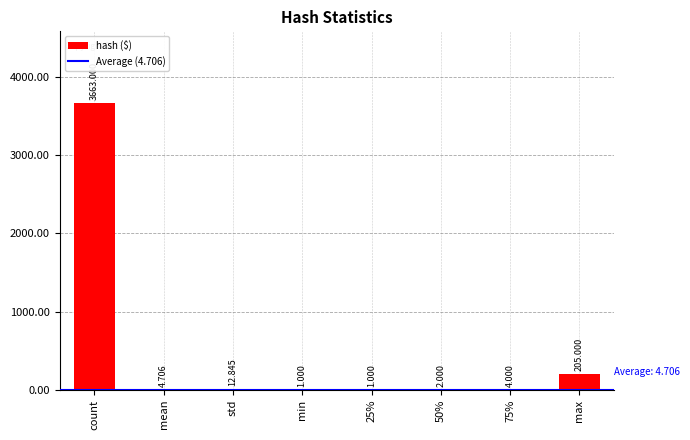

Reading left to right, list all the values displayed in this chart.

count=3663.0	mean=4.7	std=12.8	min=1.0	25%=1.0	50%=2.0	75%=4.0	max=205.0